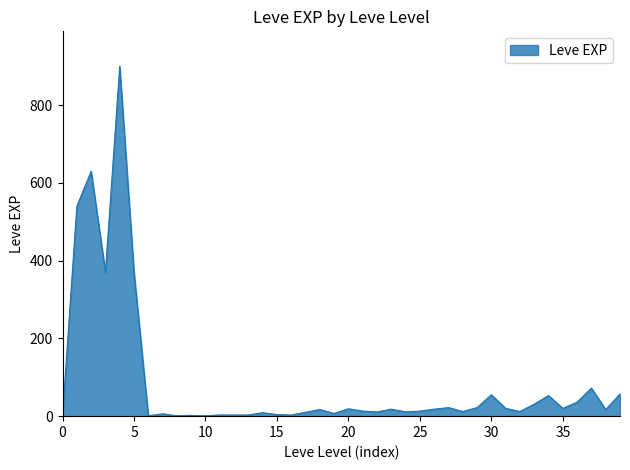

What is the difference between the maximum and minimum values?

899